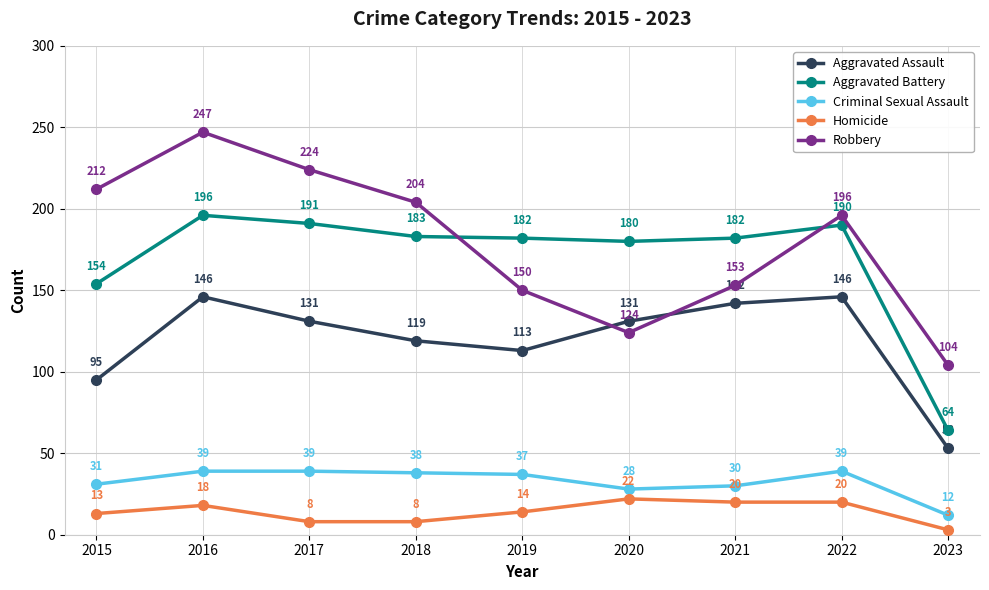

Rank the series at 2016 from lowest to highest value.

Homicide, Criminal Sexual Assault, Aggravated Assault, Aggravated Battery, Robbery